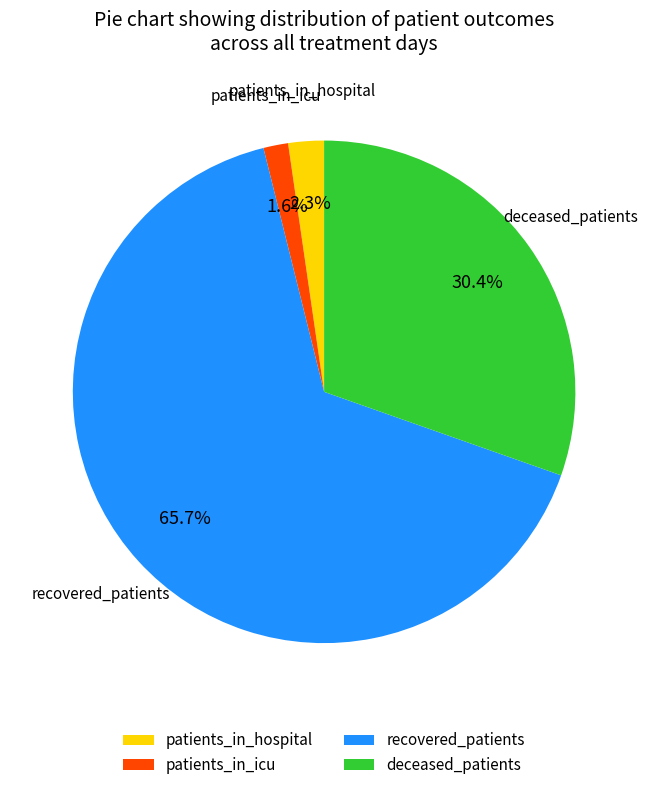

Combined, what portion of the pie is patients_in_hospital and deceased_patients?

32.7%